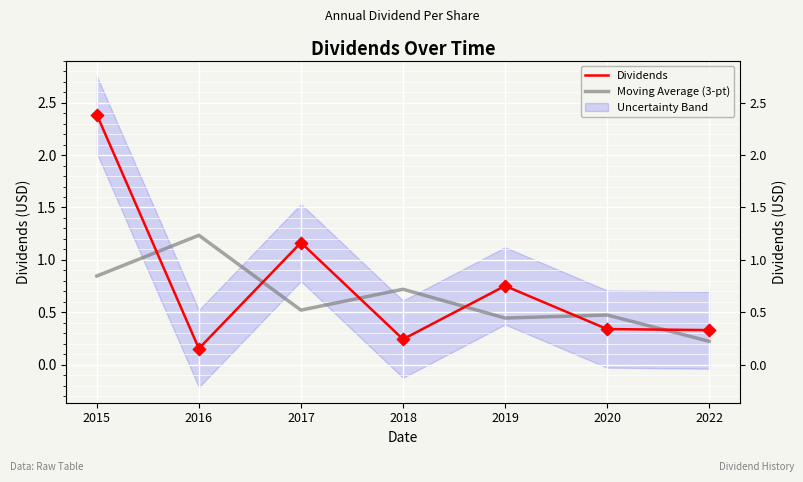

Which series has the largest Y range (max minus min)?

Dividends